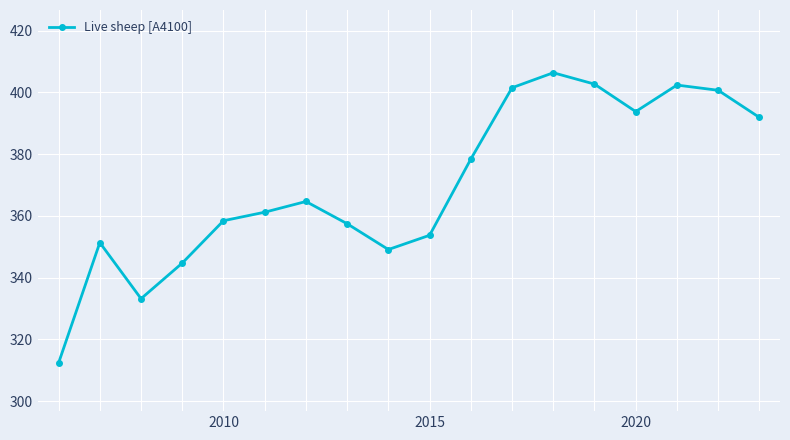

What is the greatest value displayed?

406.3